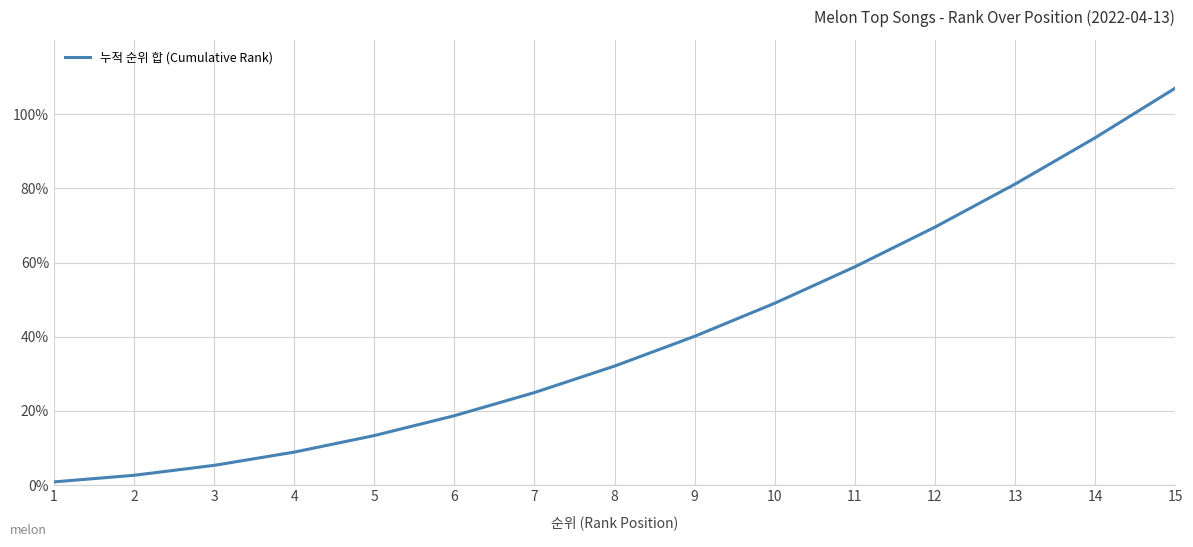

The chart shows a value of 109.2 at 13. True or false?

False